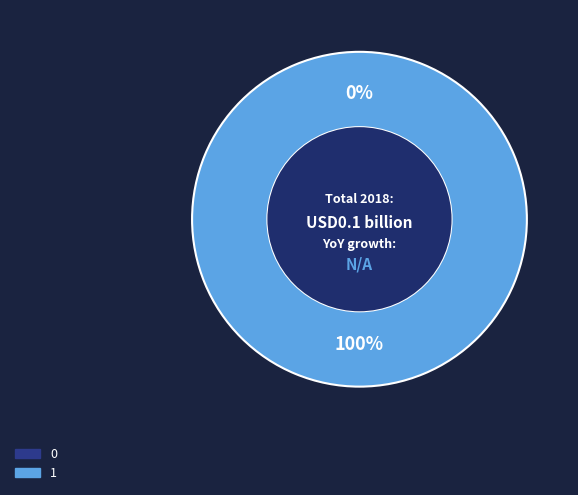

To the nearest percent, what is the average slice percentage?

50%